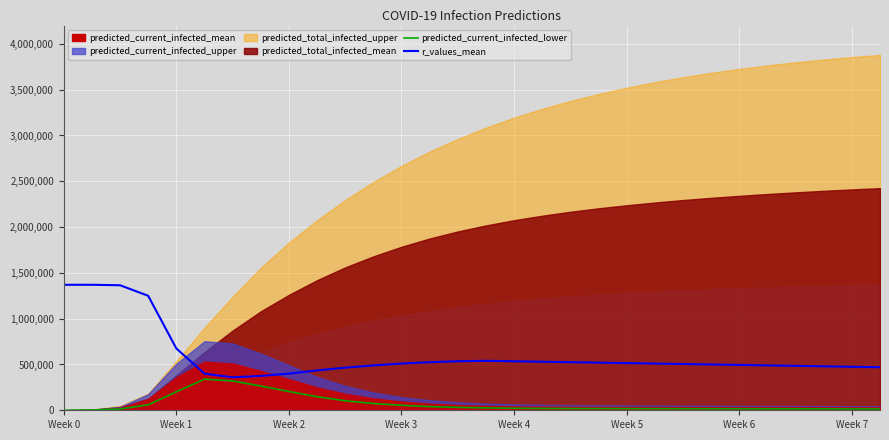

True or false: r_values_mean and predicted_current_infected_lower cross at least once.

False